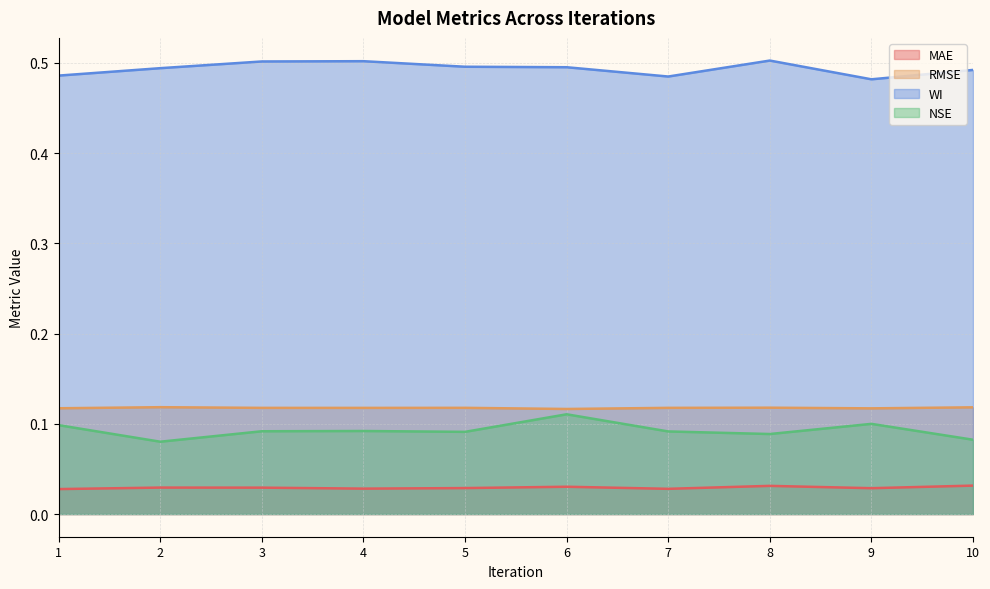

Which series has the largest total across all categories?

WI